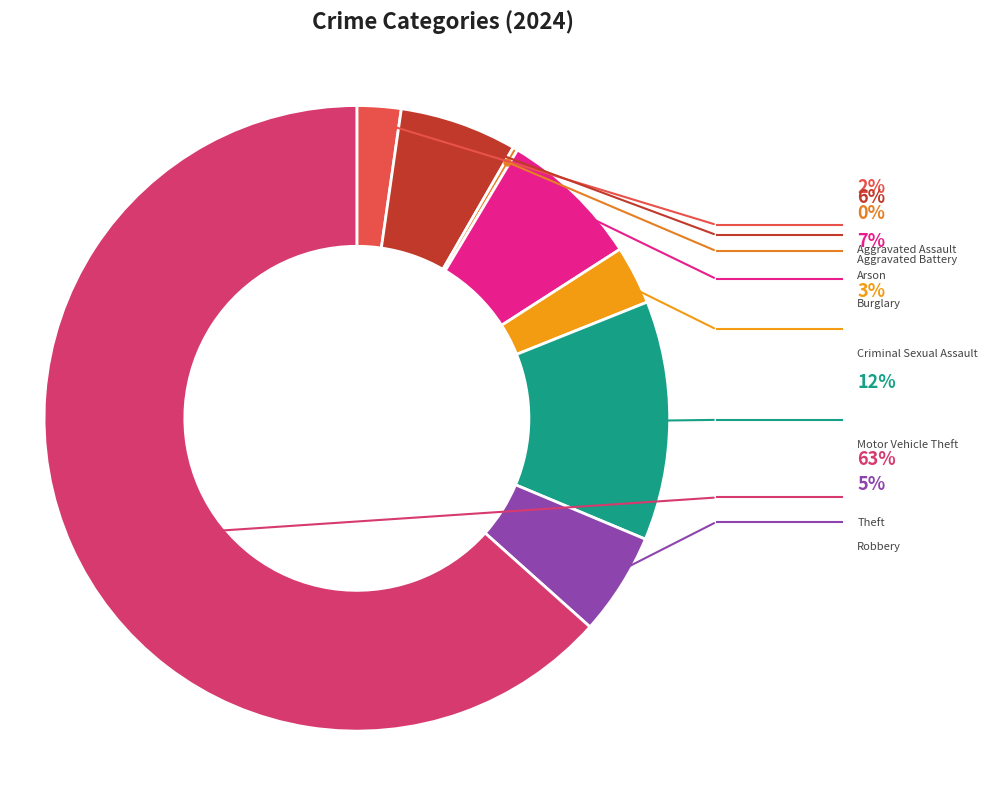

Is there a majority slice in this chart?

Yes